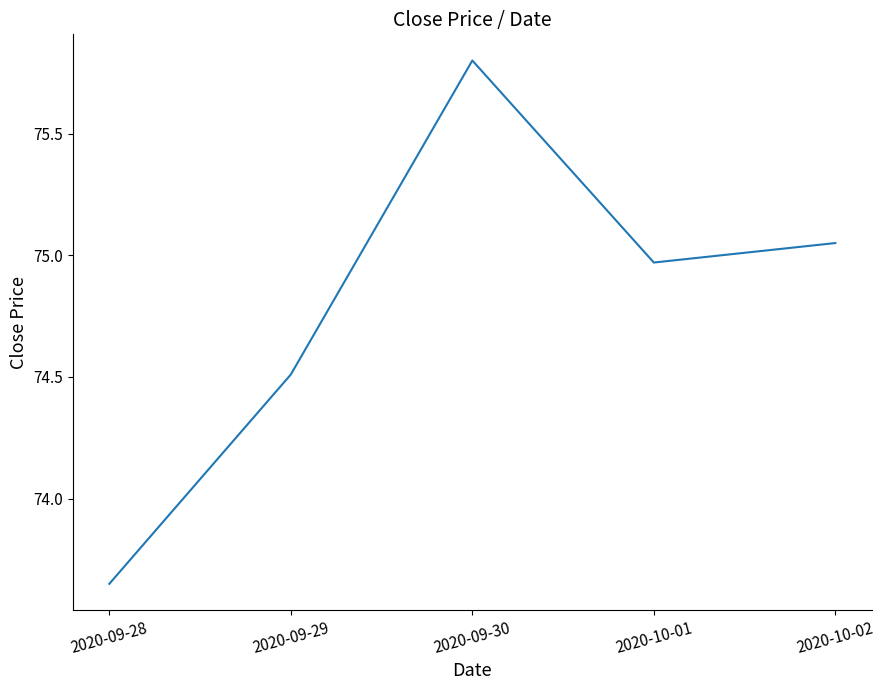

What is the sum of the values at 2020-10-01 and 2020-09-30?

150.8